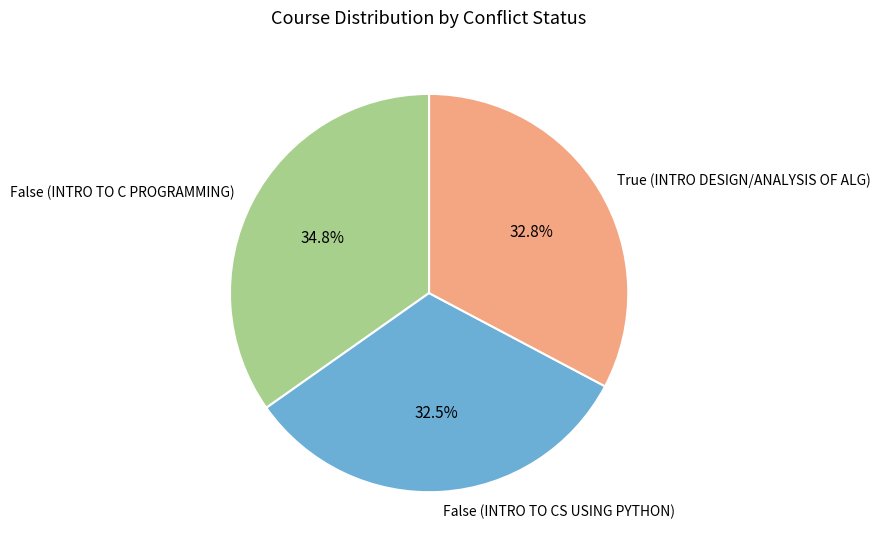

How many segments does this pie chart have?

3